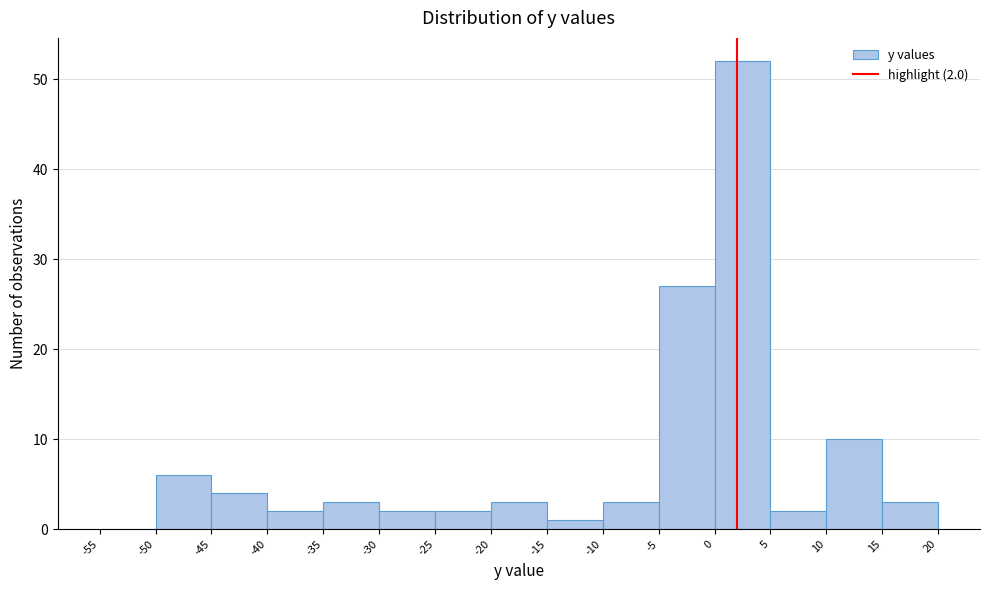

Which range on the x-axis has the tallest bar?

0 to 5